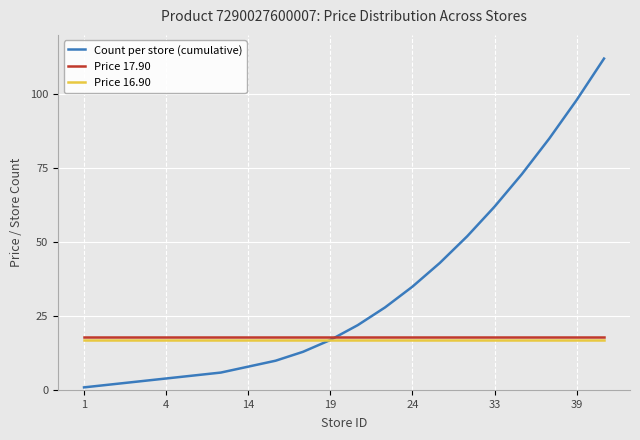

Which series has the largest total across all categories?

Count per store (cumulative)